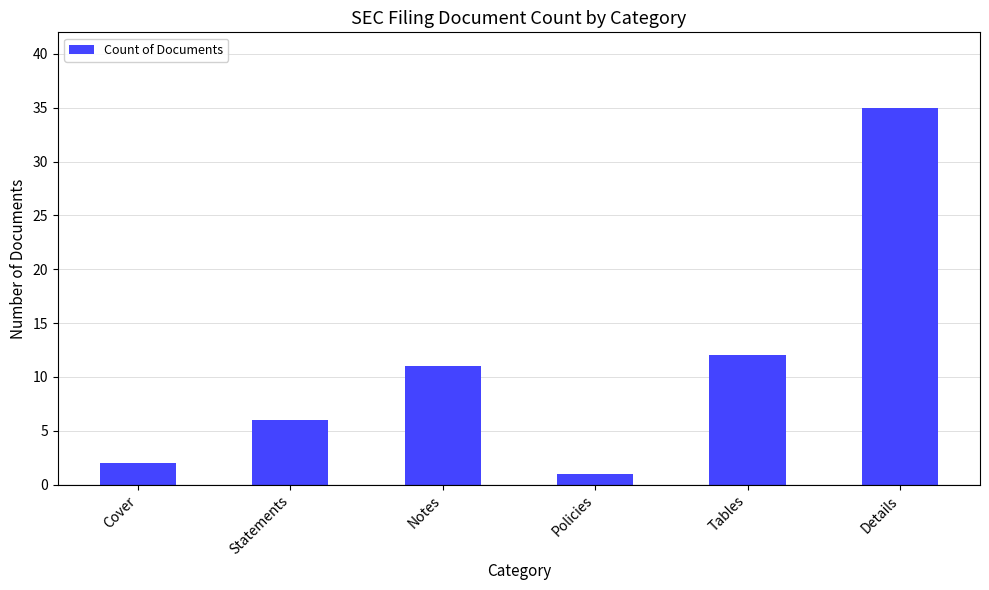

Which has a higher value, Tables or Statements?

Tables